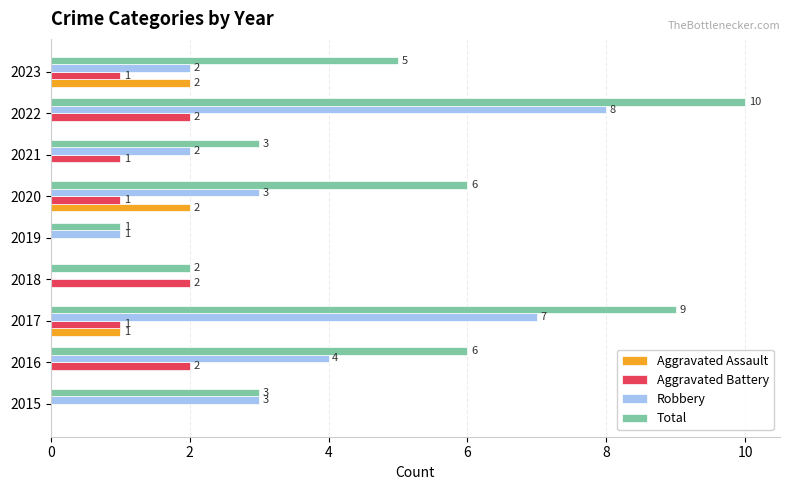

Is it true that Aggravated Battery equals 2 at 2018?

True